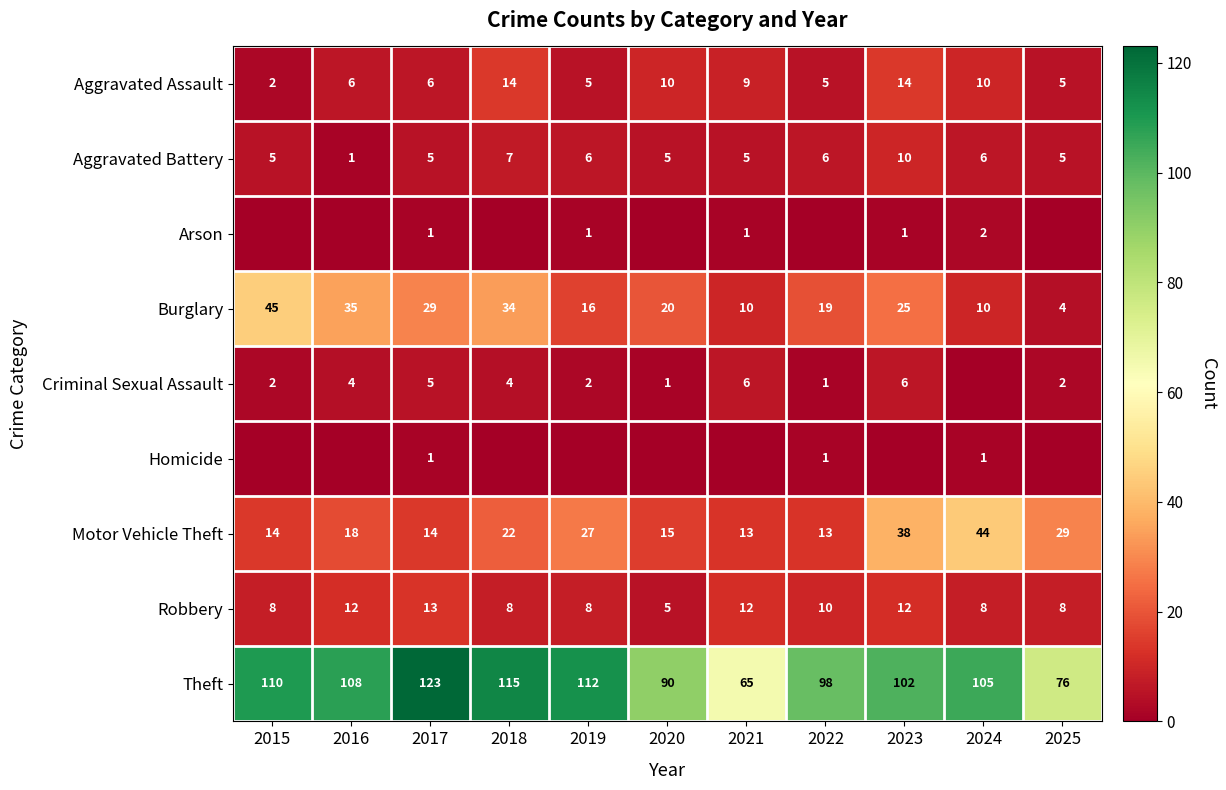

True or false: Theft has a value of 43 at 2025.

False